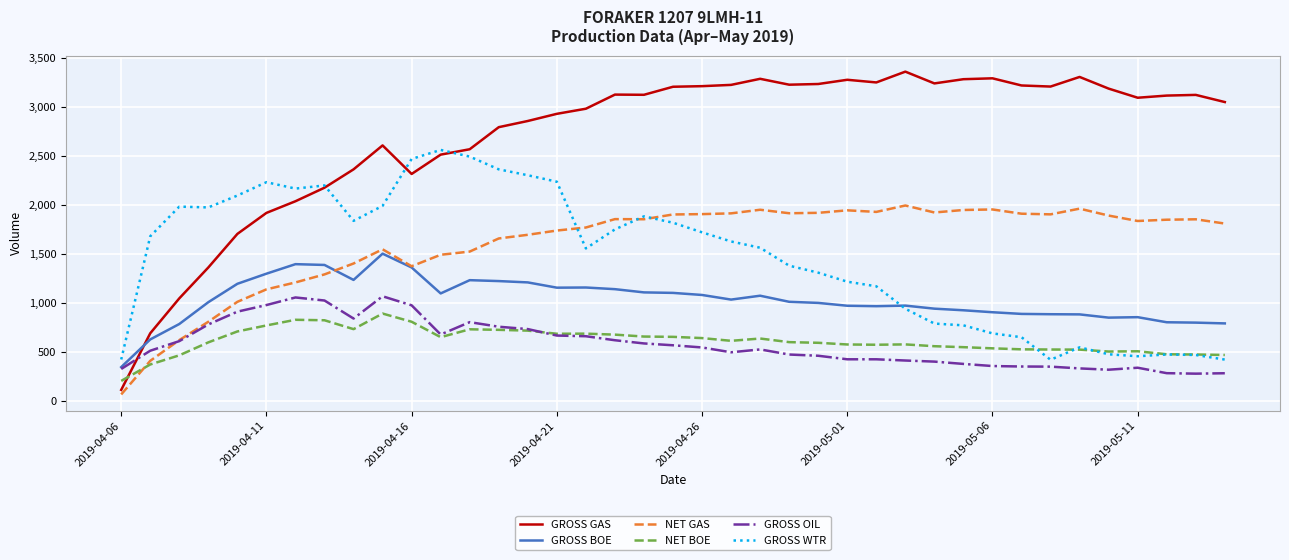

How many lines are shown in the chart?

6